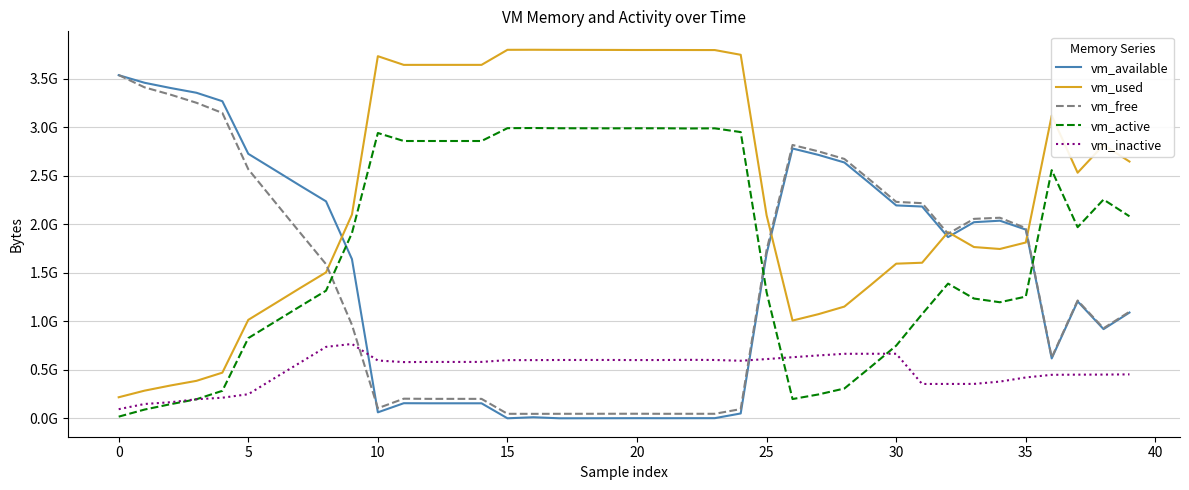

Which series has the widest spread of values?

vm_used